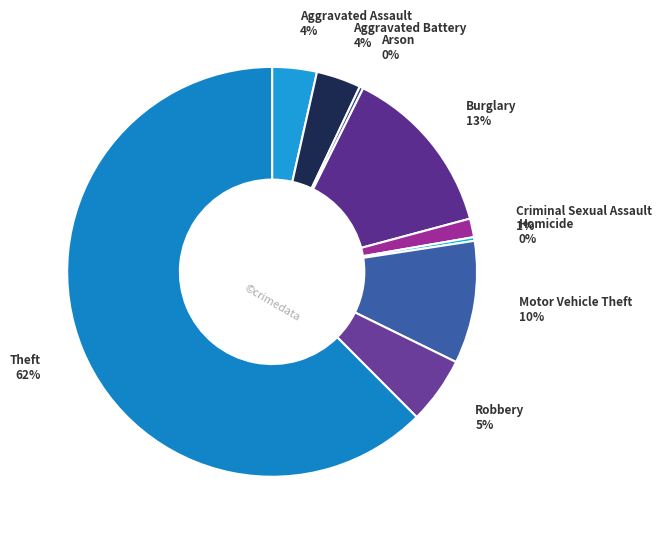

What is the largest slice in the pie chart?

Theft